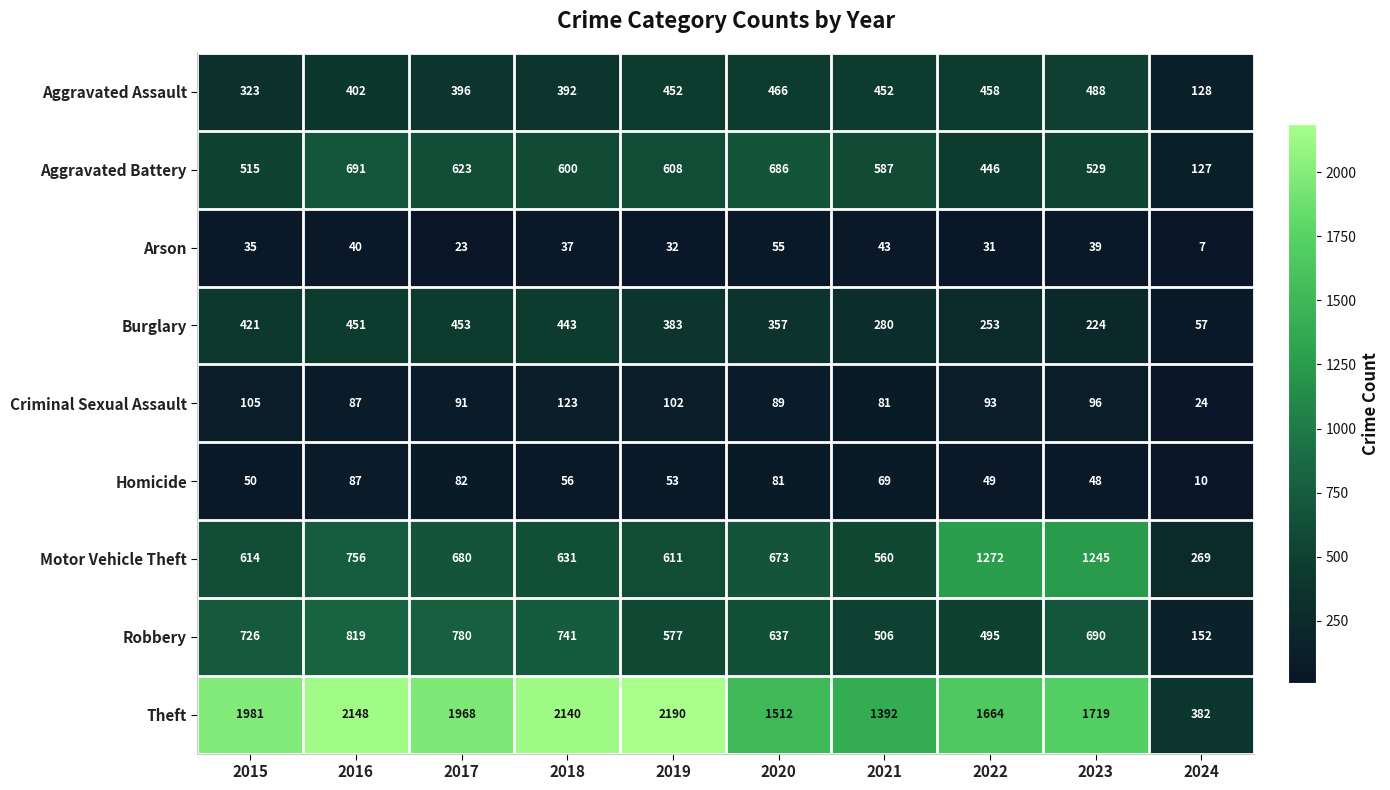

What is the sum of the Theft values at 2021 and 2015?

3373